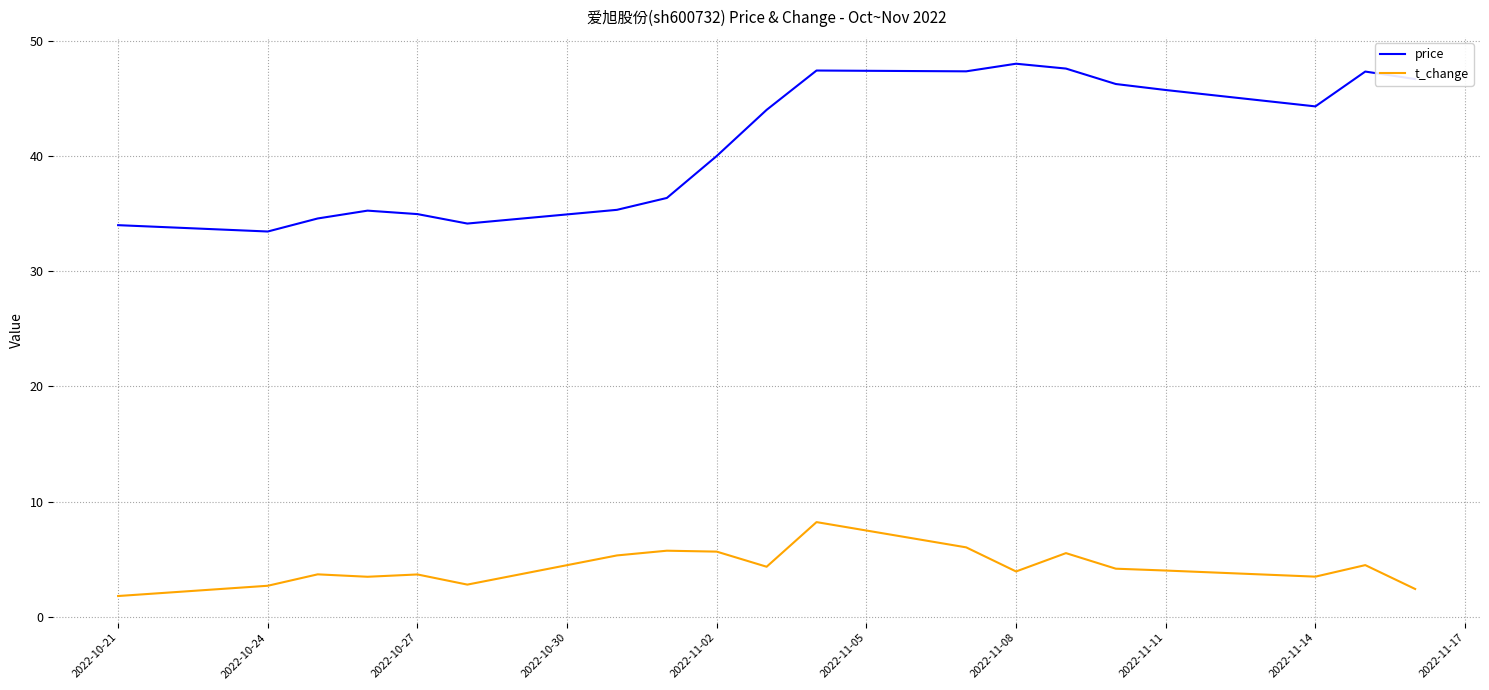

True or false: t_change has more than 1 points higher than both neighbors.

True